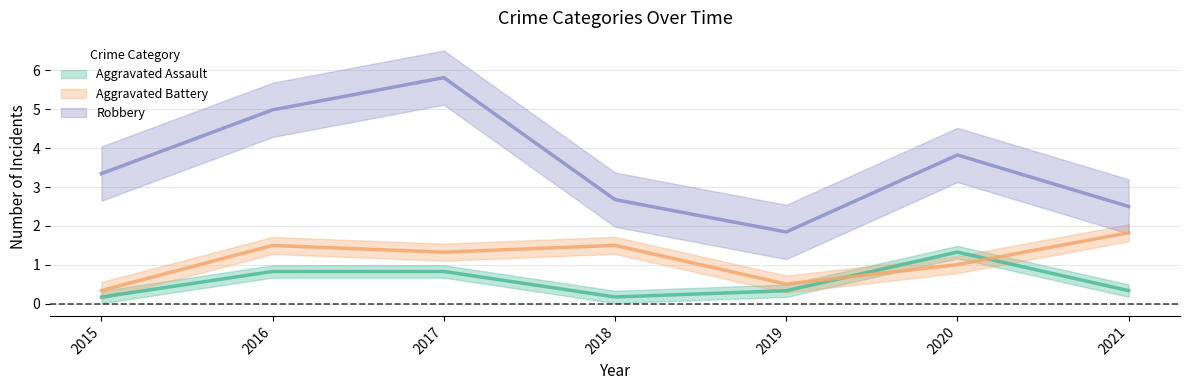

How many lines are shown in the chart?

3